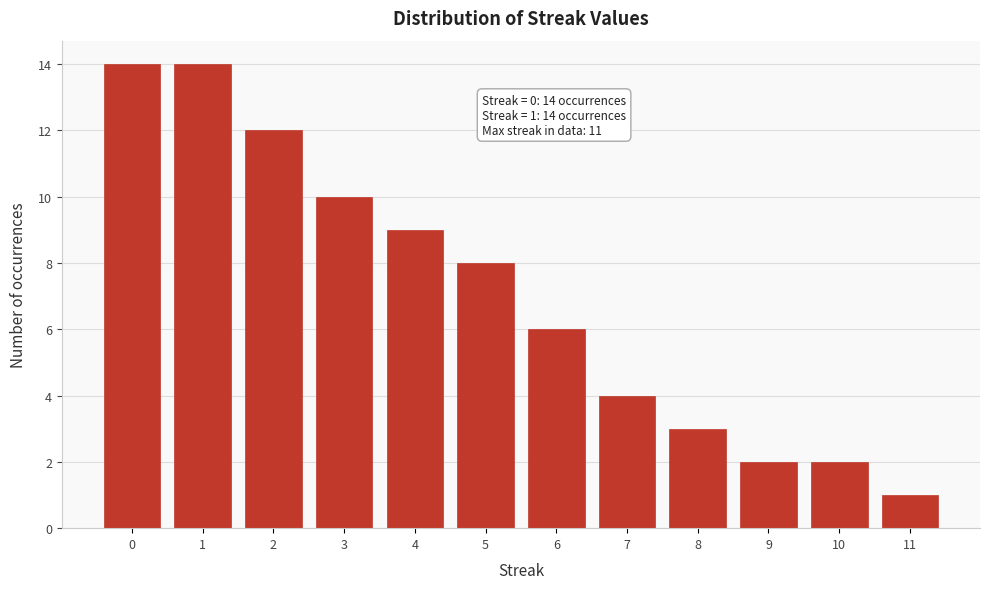

Reading left to right, extract all data points from this chart.

14	14	12	10	9	8	6	4	3	2	2	1